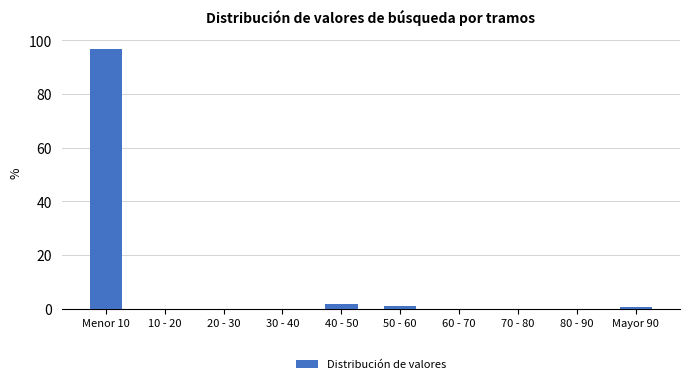

Reading left to right, what are all the values shown in this chart?

Menor 10=96.7	10 - 20=0.0	20 - 30=0.0	30 - 40=0.0	40 - 50=1.7	50 - 60=1.1	60 - 70=0.0	70 - 80=0.0	80 - 90=0.0	Mayor 90=0.6